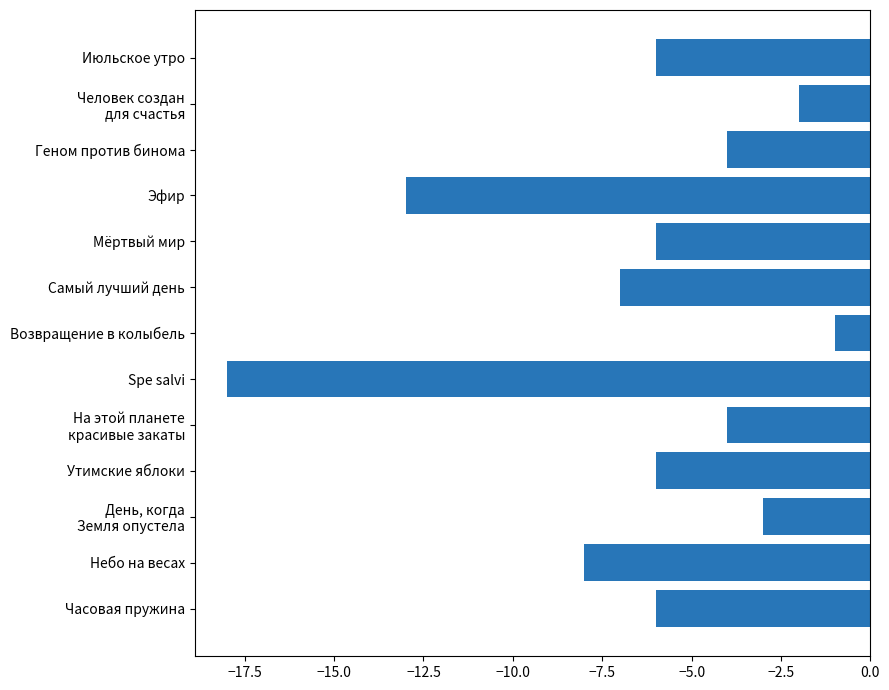

The value at Самый лучший день is -5. True or false?

False